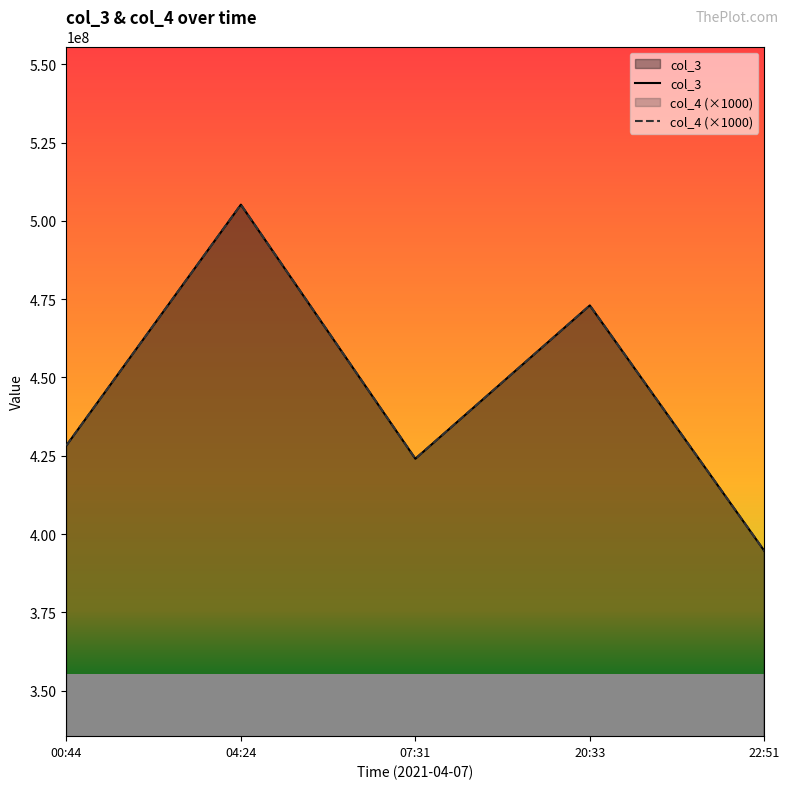

List the labels in order of col_4 (×1000) value, largest first.

04:24, 20:33, 00:44, 07:31, 22:51